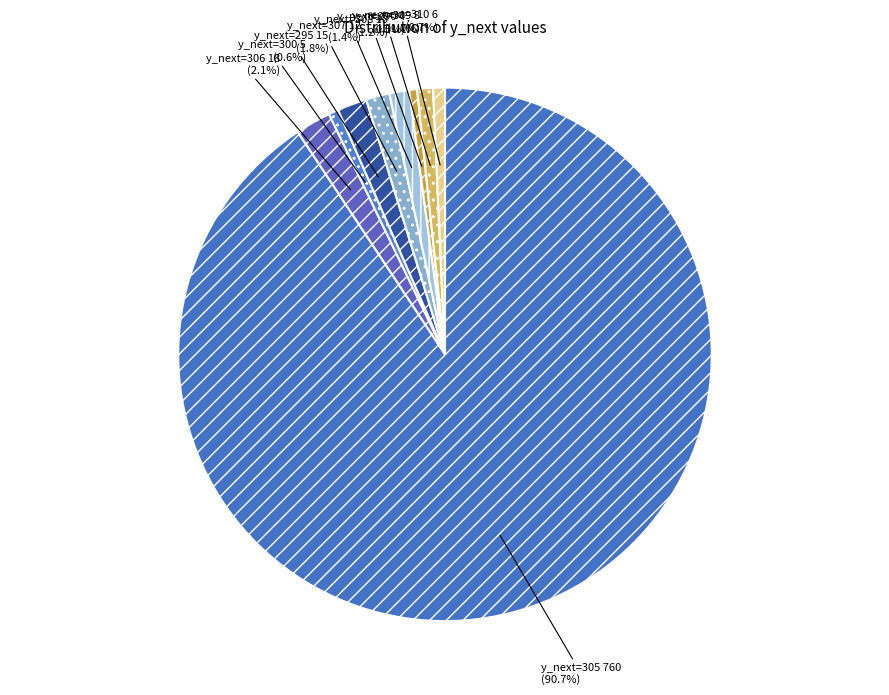

Which slice is the largest?

y_next=305